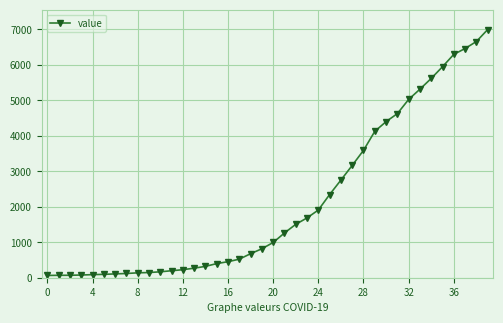

What is the difference between the maximum and minimum values?

6931